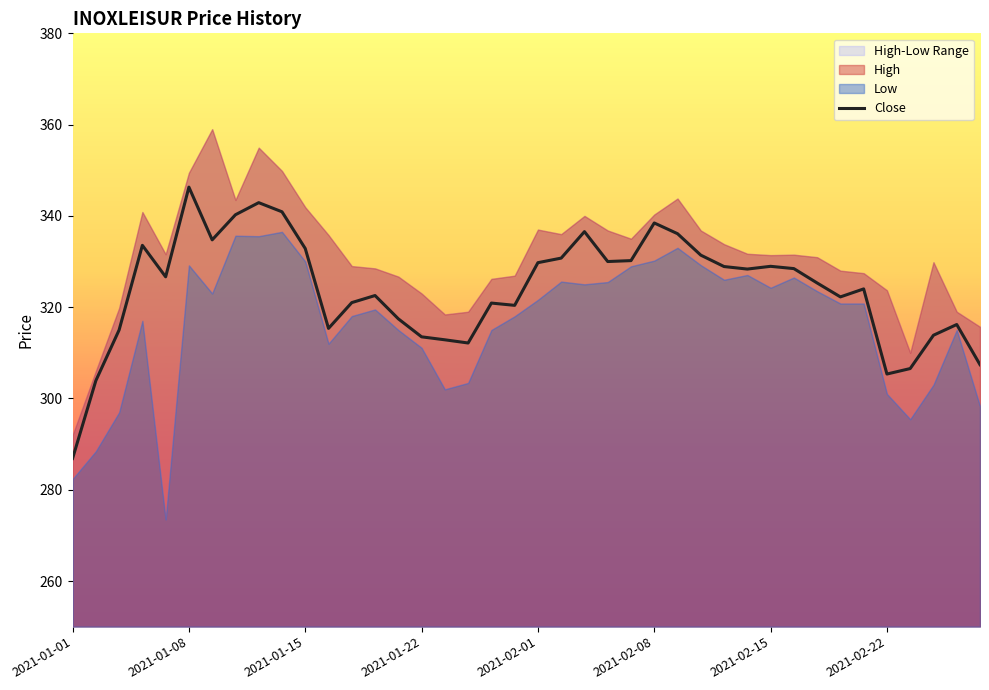

What is the highest value of the Close series?

346.3